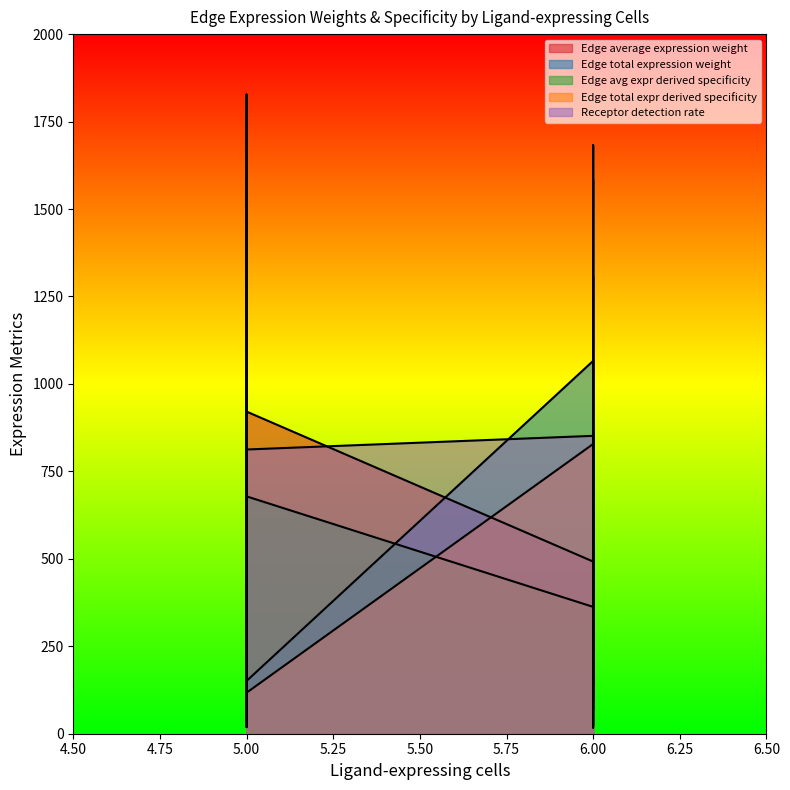

How many values in the Receptor detection rate series are below 851?

4